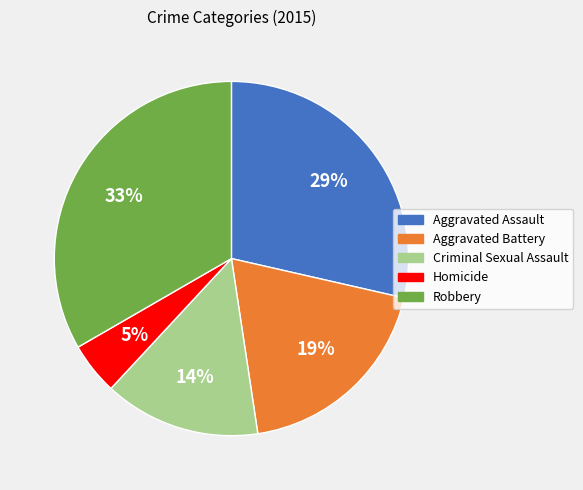

To the nearest percent, what portion does Homicide represent?

5%